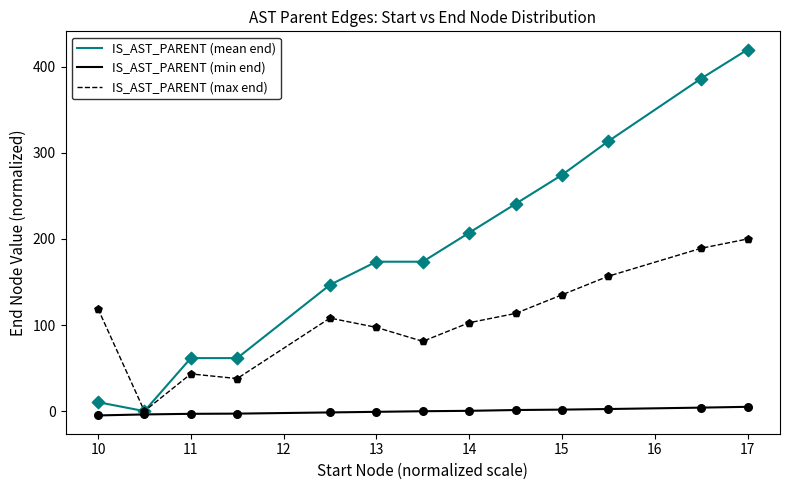

At how many categories does at least one series exceed 137?

9